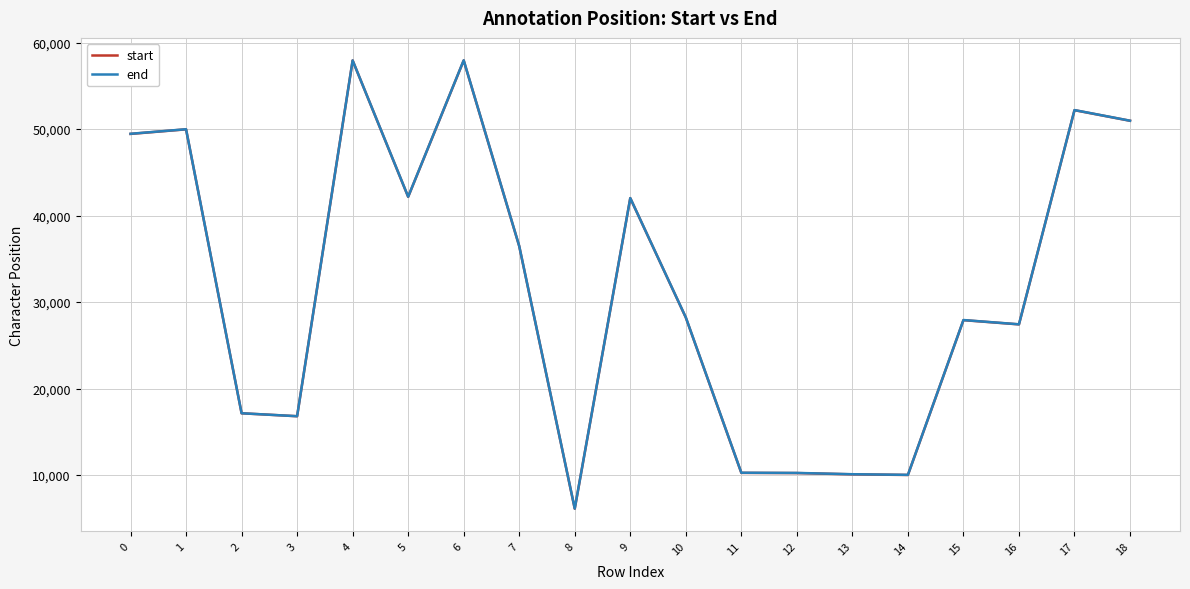

True or false: end and start intersect in this chart.

False